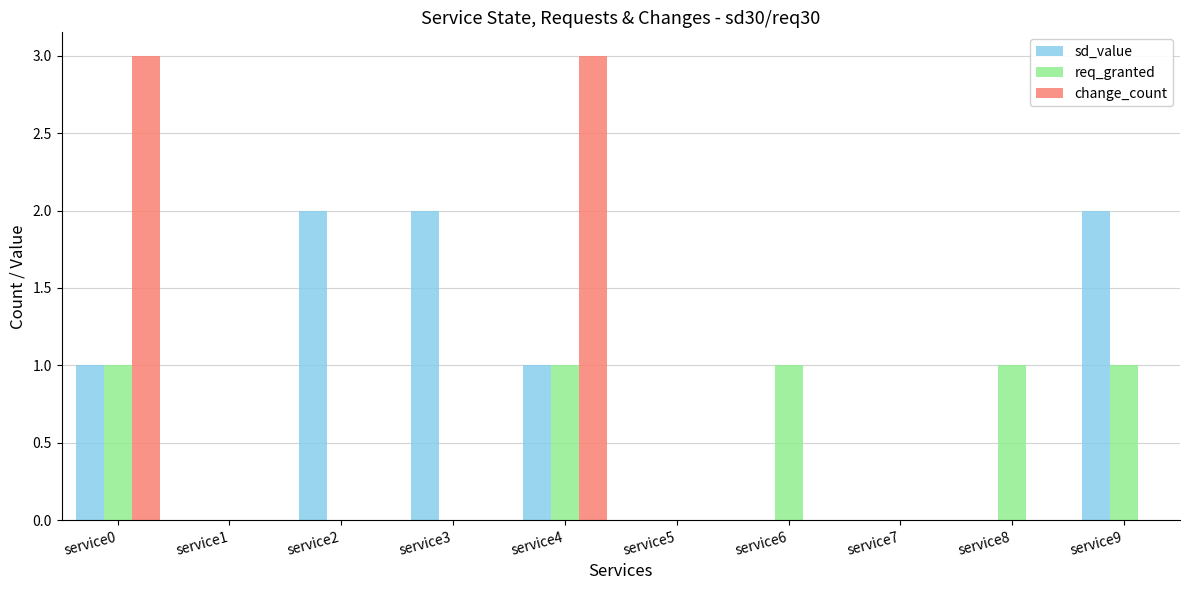

Is it true that sd_value equals 0 at service7?

True